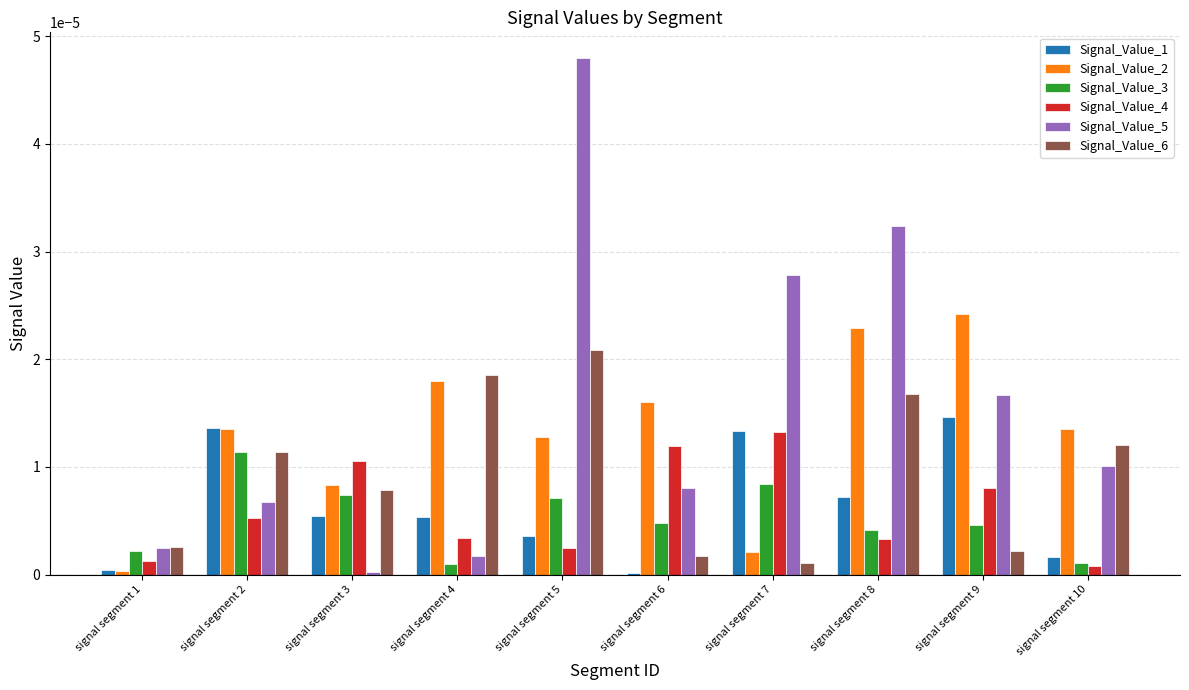

True or false: Signal_Value_1 has a value of 0.0 at signal segment 4.

True